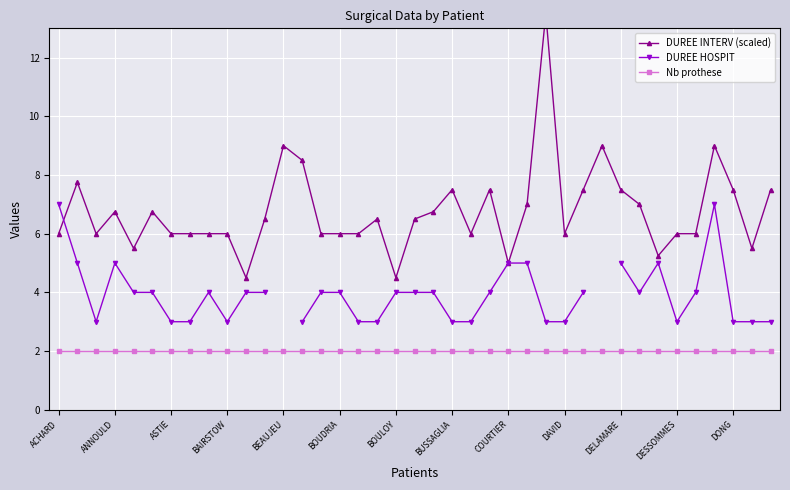

Is the value of DUREE INTERV (scaled) at DESSOMMES greater than the value of Nb prothese at 22?

Yes